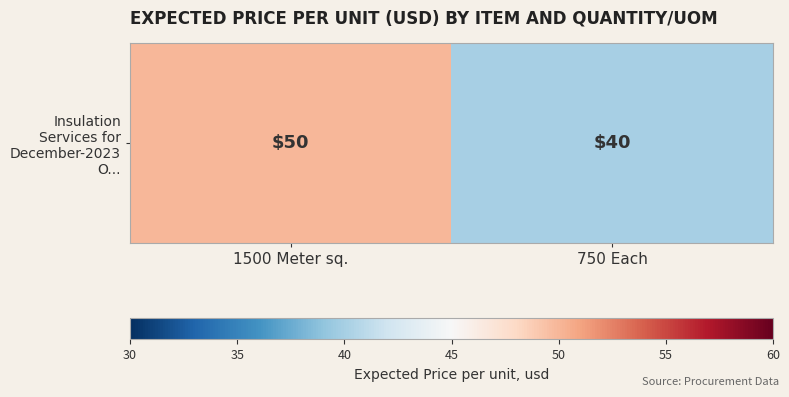

What is the maximum value shown in the chart?

50